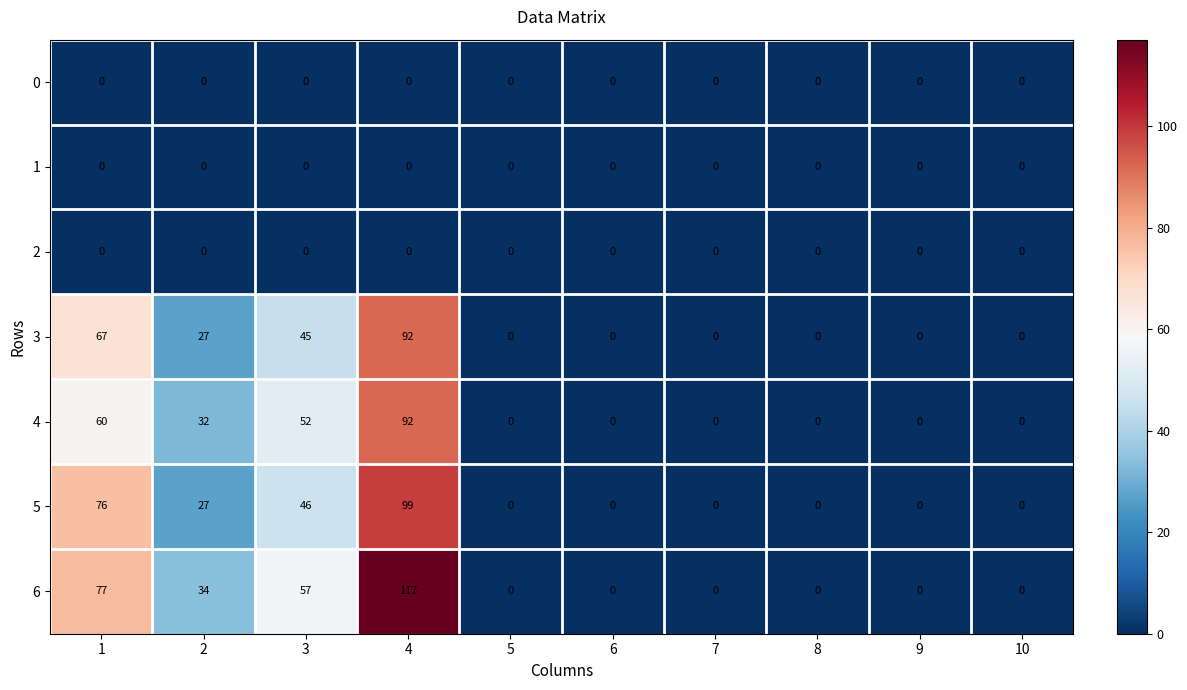

Read the 3 value at 3.

45